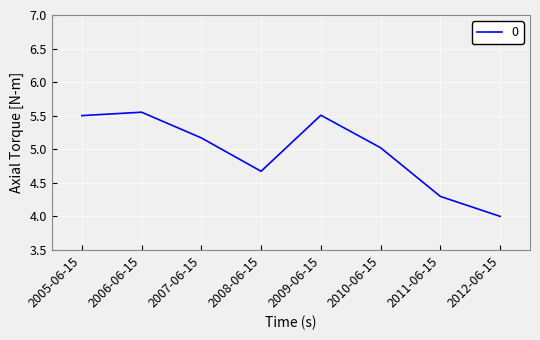

What position from the right is 2008-06-15?

5